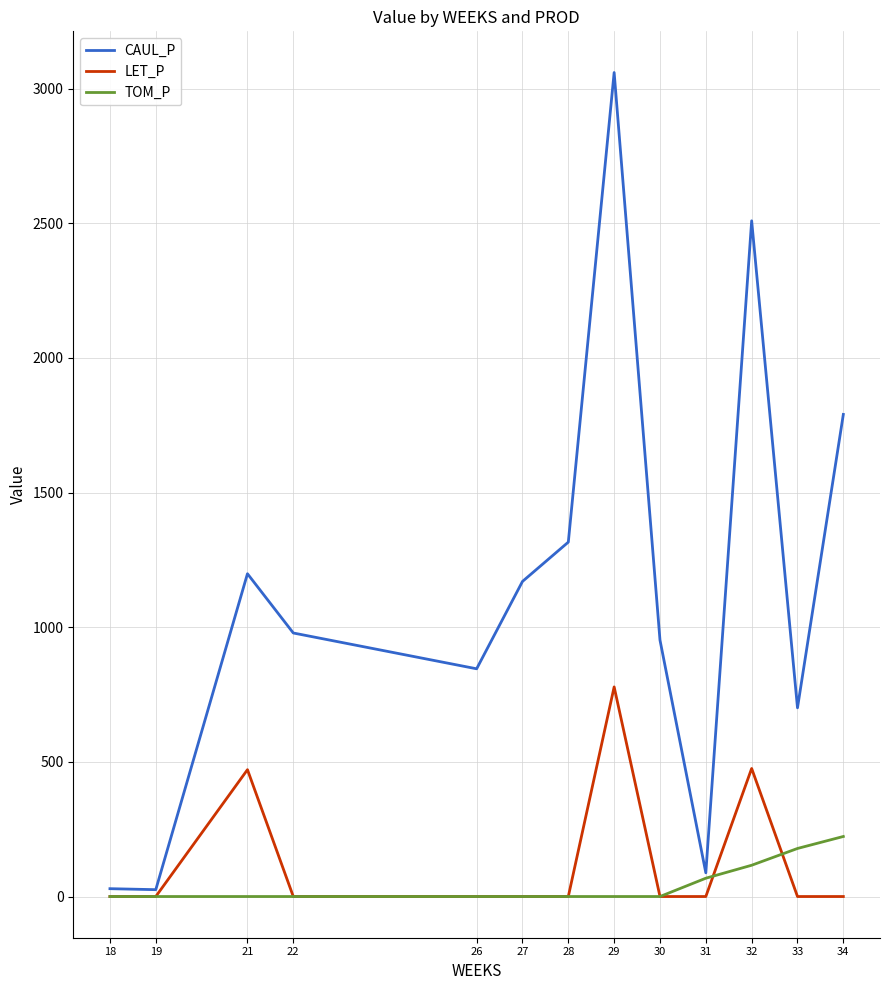

Is the value of LET_P at 29 greater than the value of TOM_P at 31?

Yes